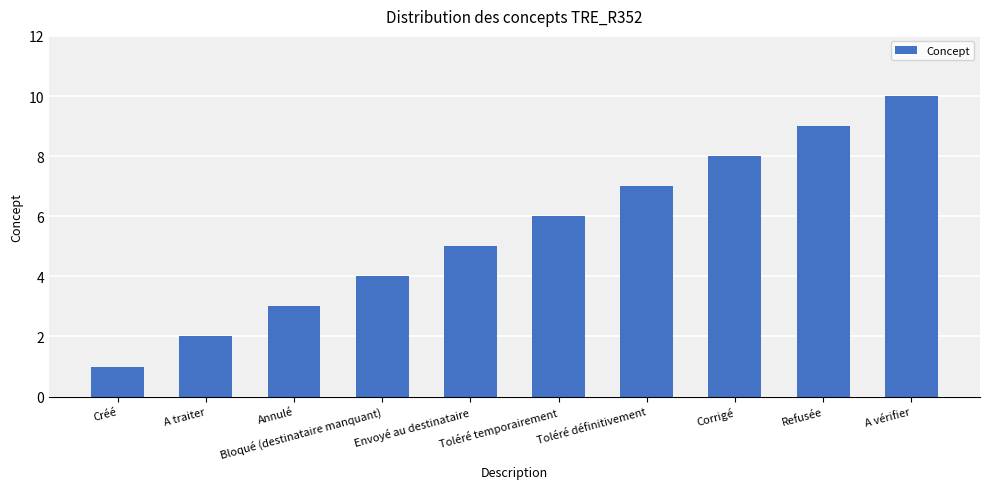

Does the chart contain any negative values?

No